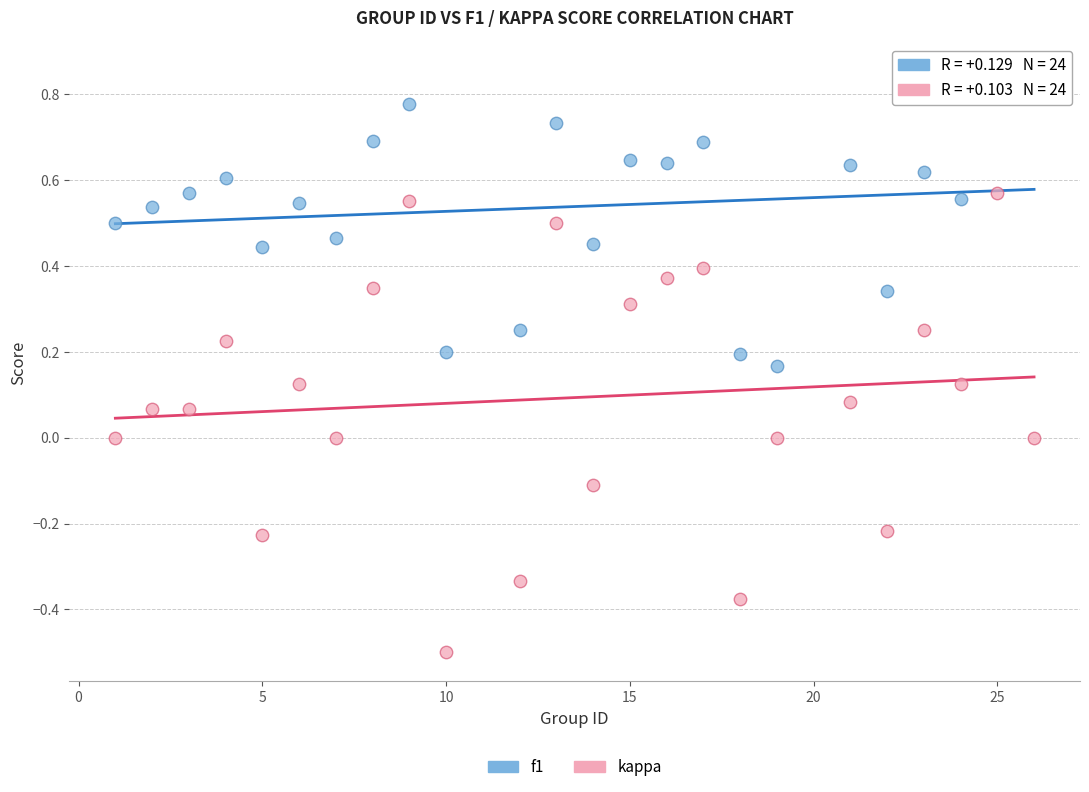

Which series reaches the minimum Y coordinate?

kappa